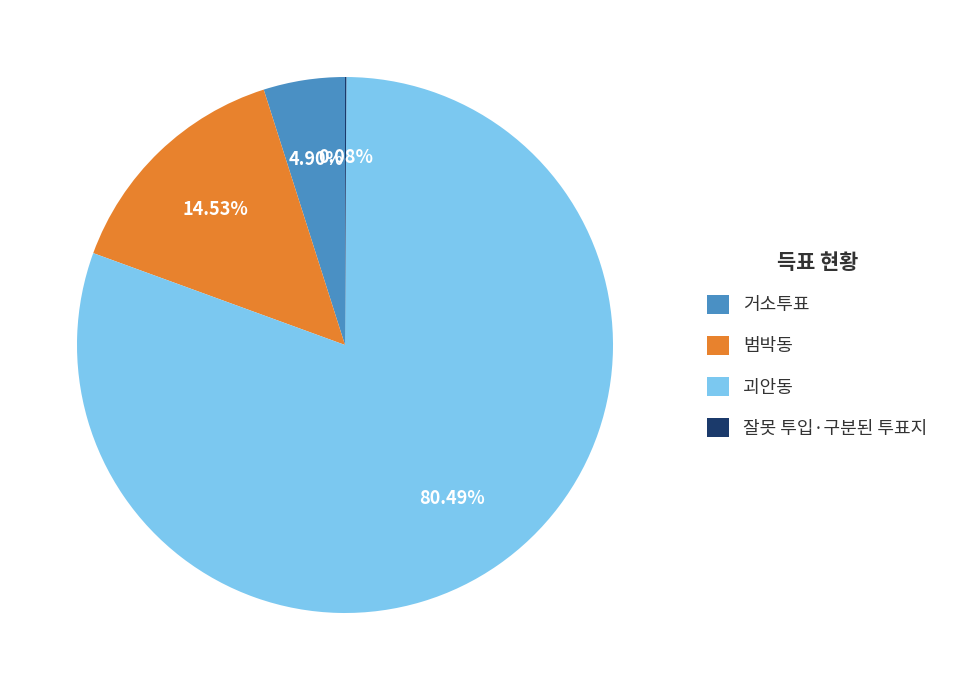

Which slice is the largest?

괴안동